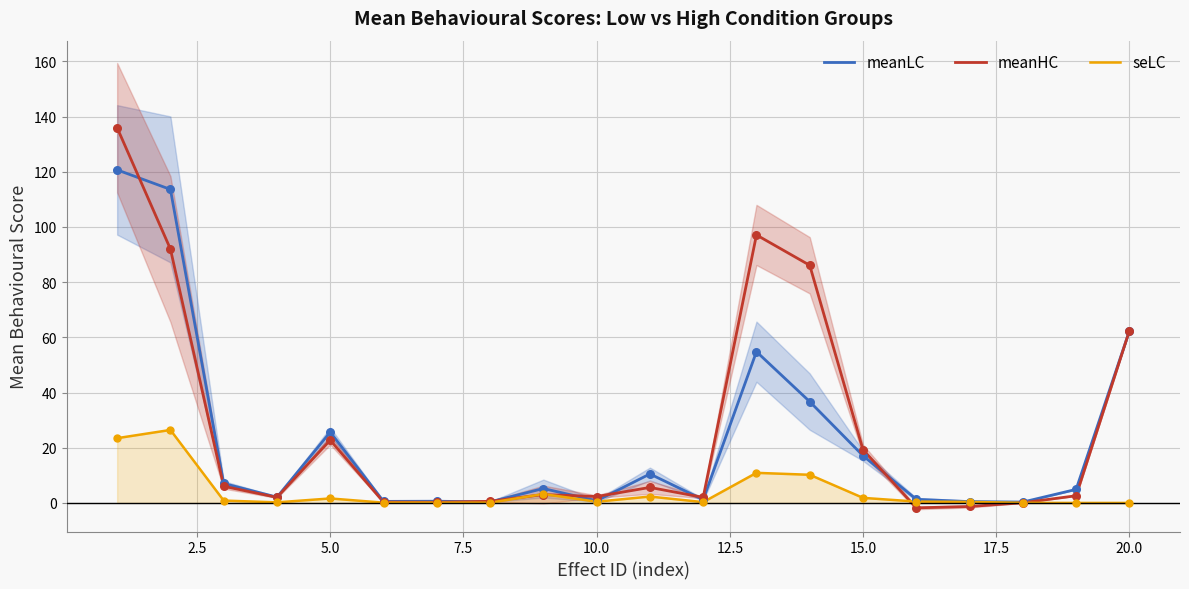

At how many categories does at least one series exceed 134?

1